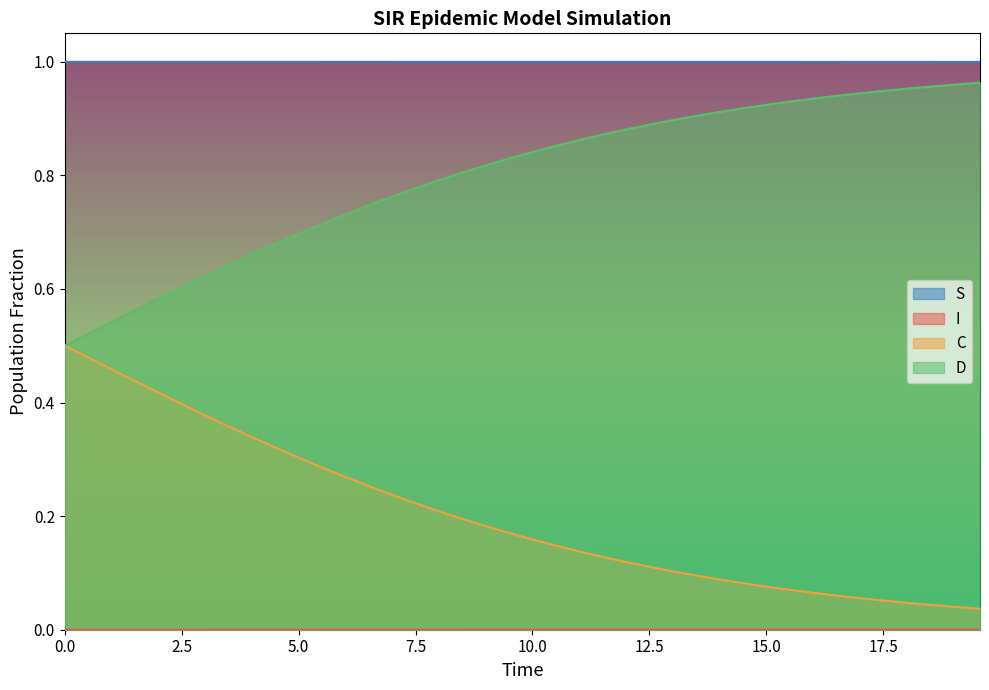

Where is C nearest to the value 0?

19.565217391304348